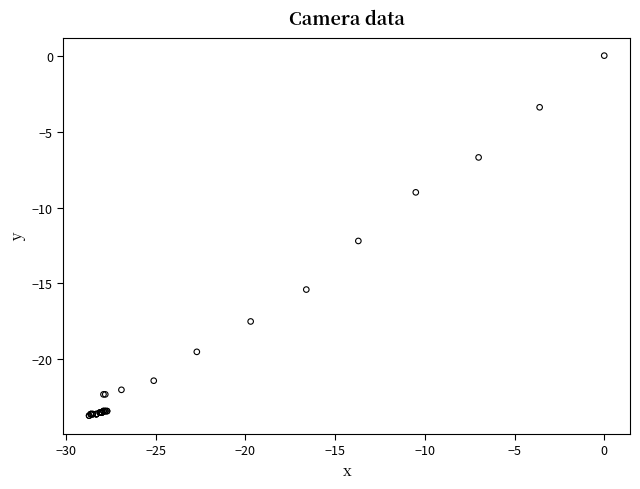

What Y value in the scatter plot is closest to -11?

-12.2